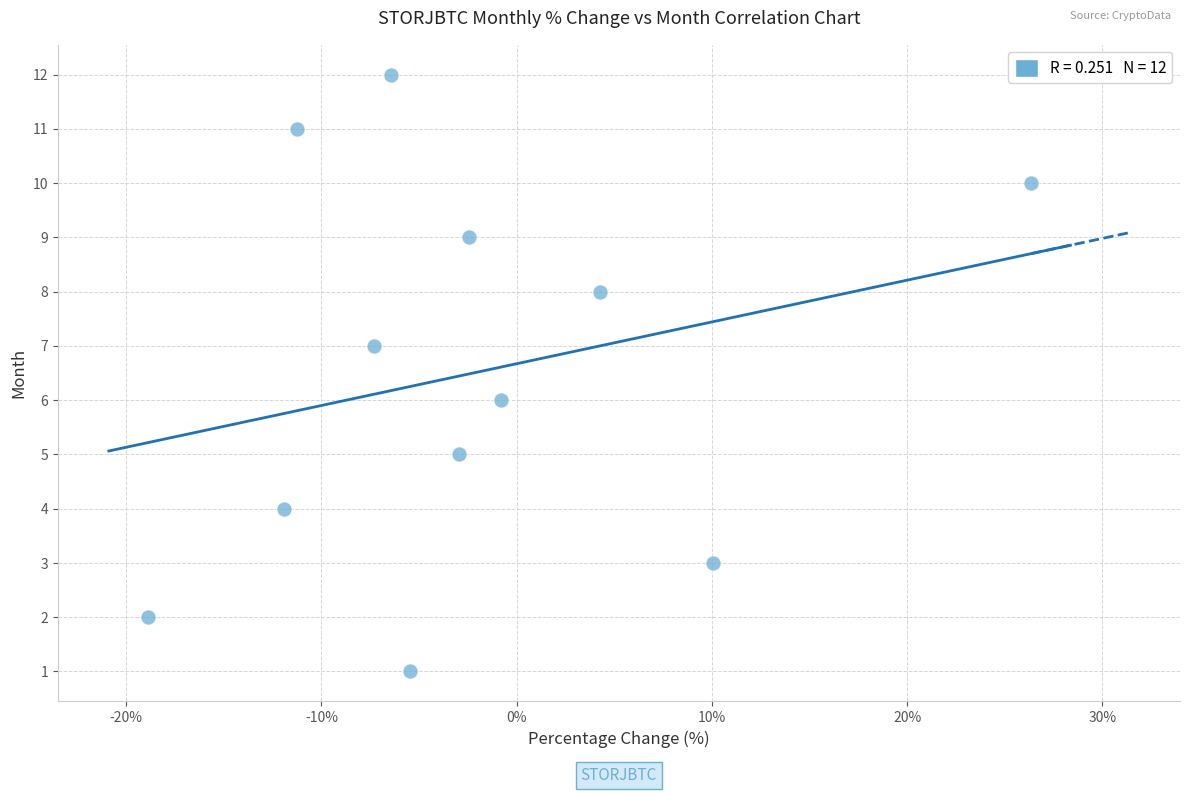

What is the range of Y values (max minus min)?

11